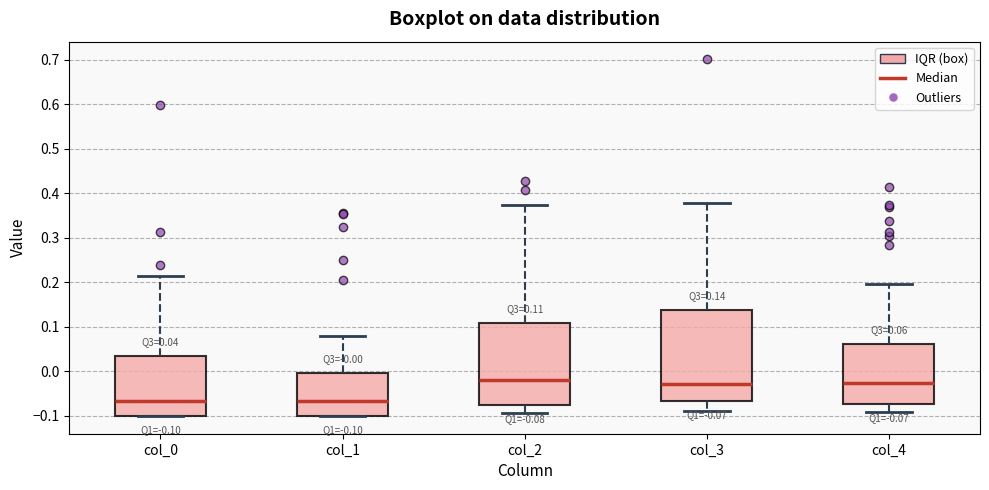

Comparing the boxes themselves (not the whiskers), which one is the tallest?

col_3